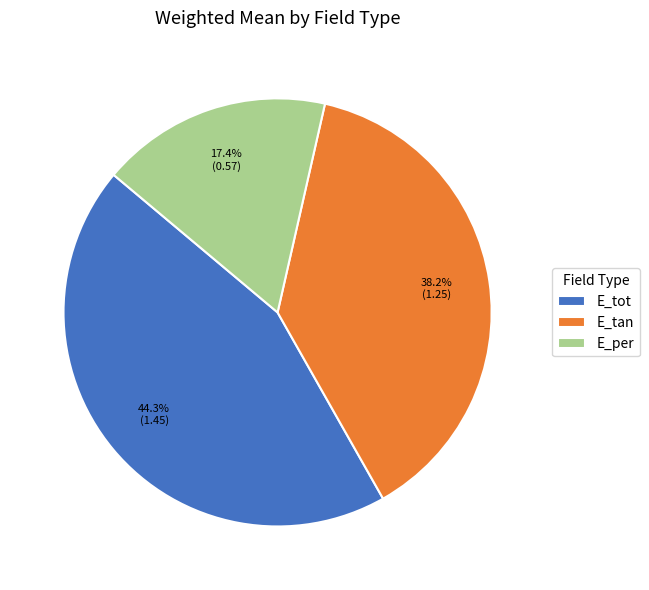

Which has a higher value, E_tan or E_per?

E_tan